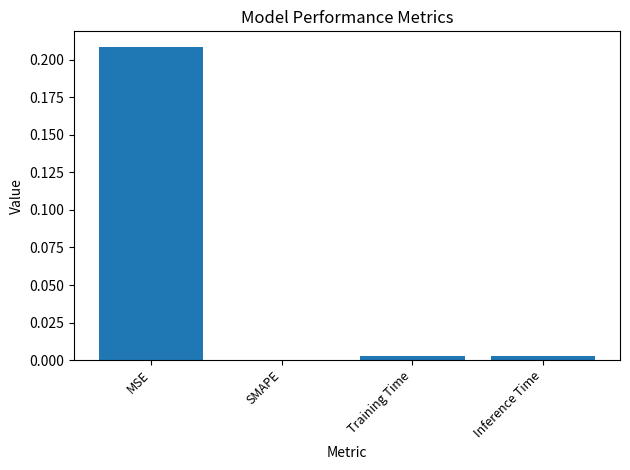

Are the bars horizontal?

No